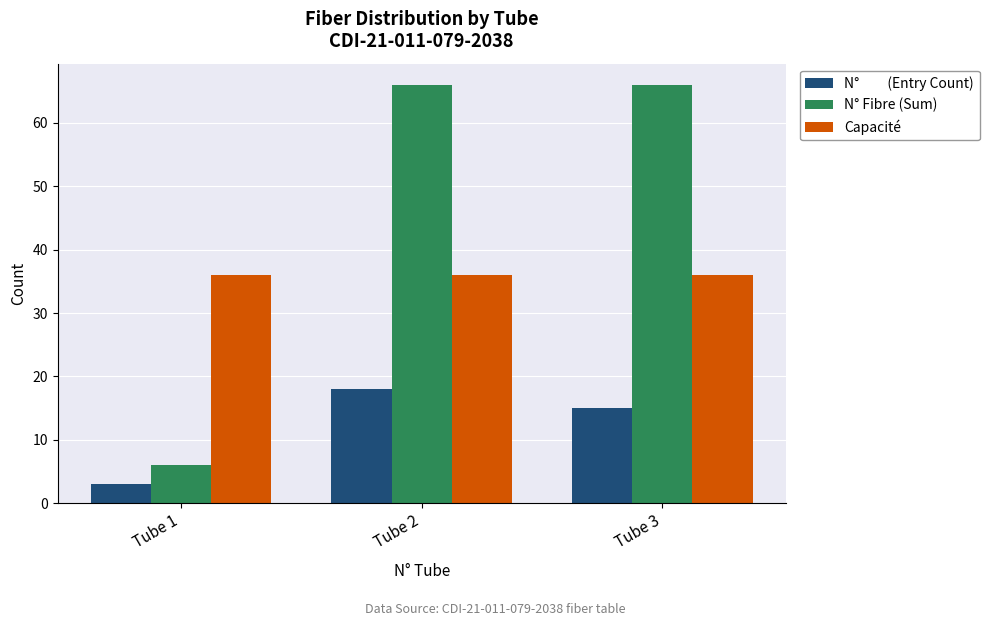

What is the spread (max minus min) of values at Tube 1?

33